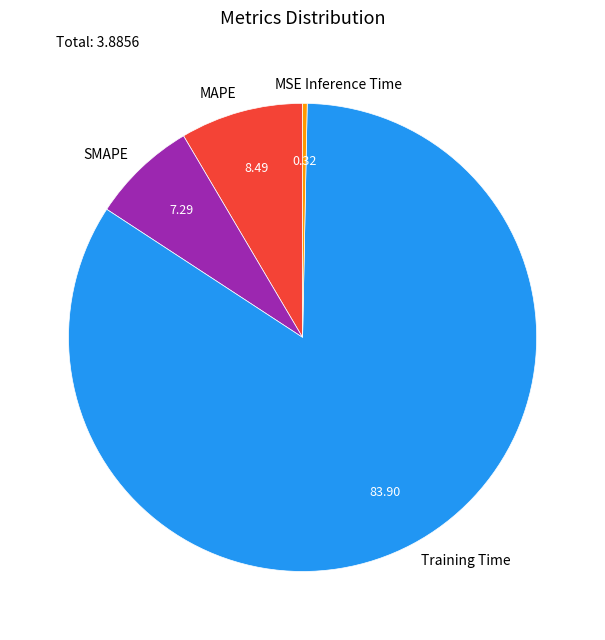

Does Training Time account for over 50% of the chart?

Yes